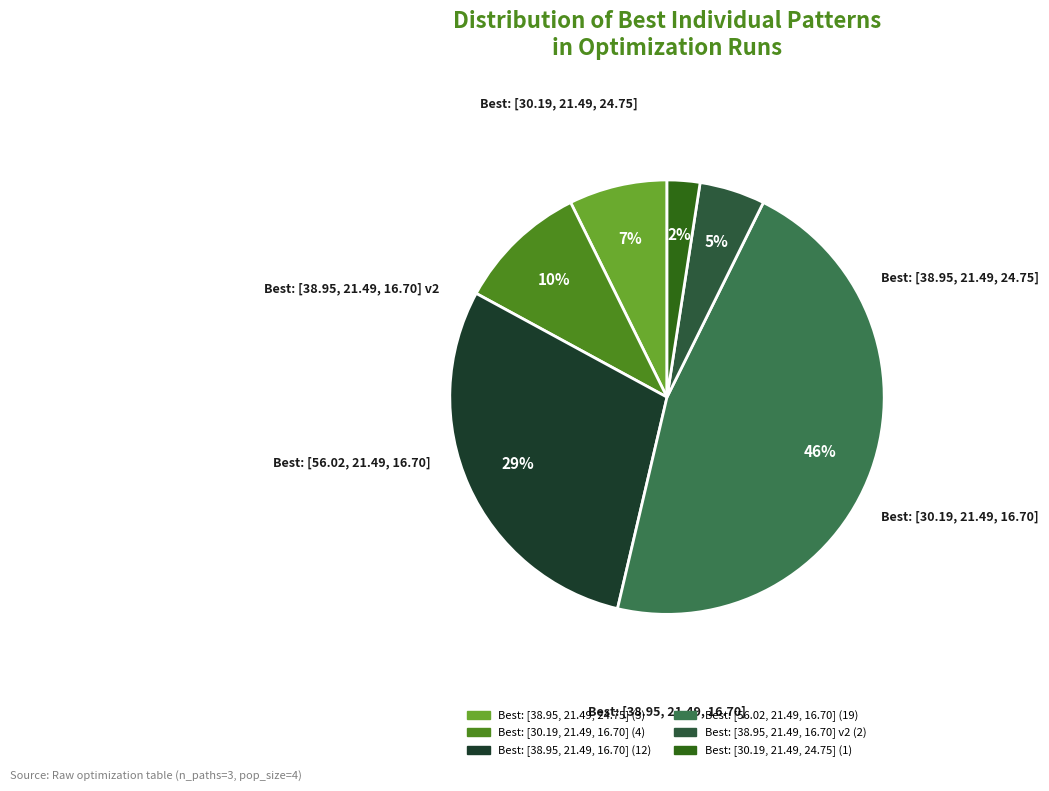

Is there a majority slice in this chart?

No